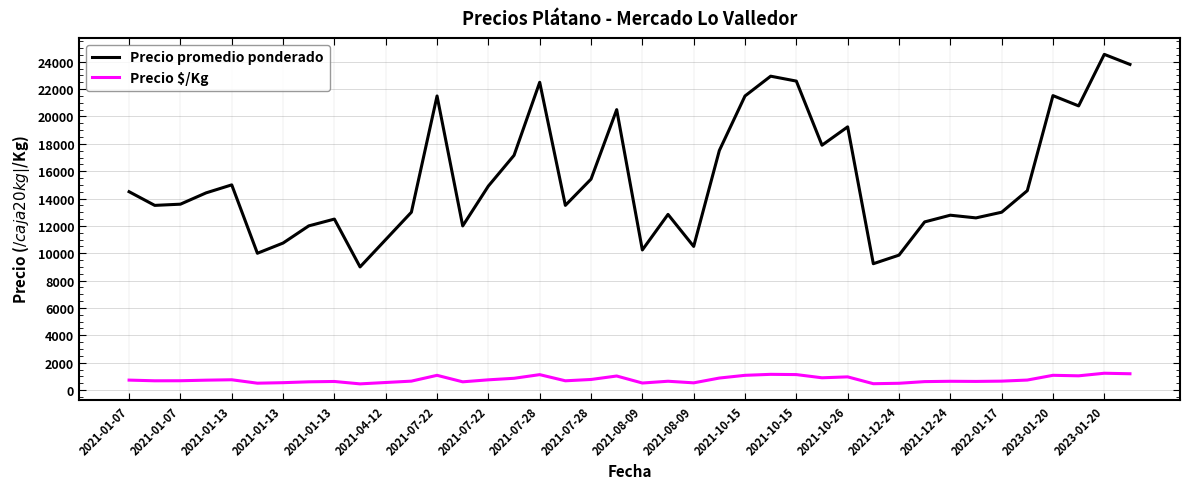

List the series in order of their overall mean, highest first.

Precio promedio ponderado, Precio $/Kg